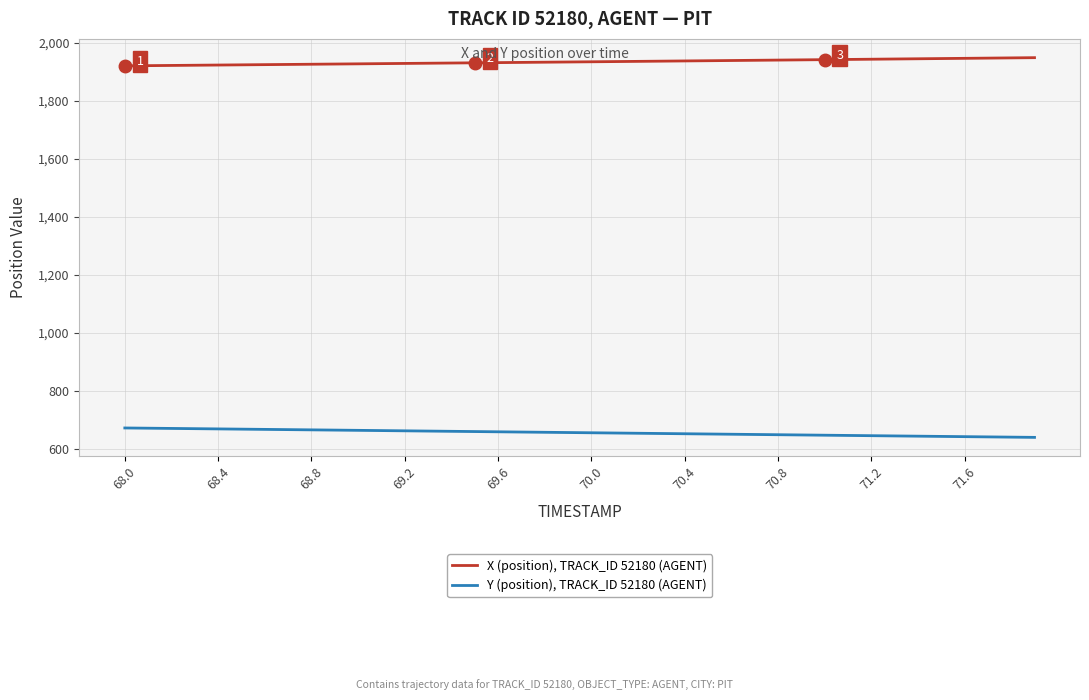

What are all the series names shown in the legend?

X (position), TRACK_ID 52180 (AGENT), Y (position), TRACK_ID 52180 (AGENT)